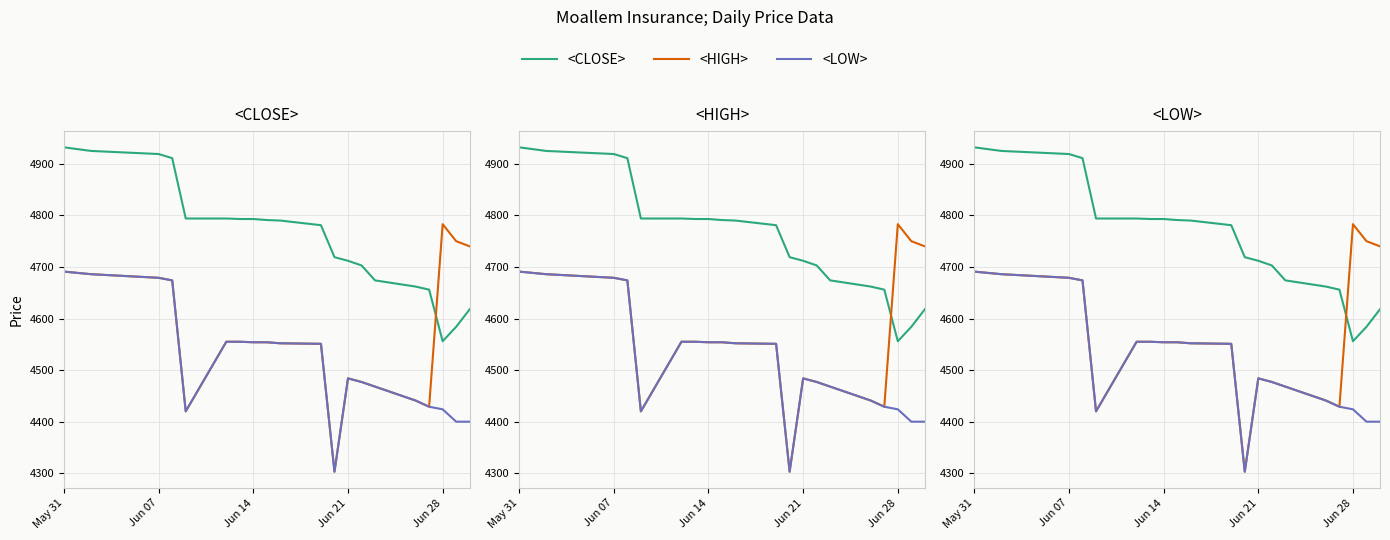

How many lines are shown in the chart?

3